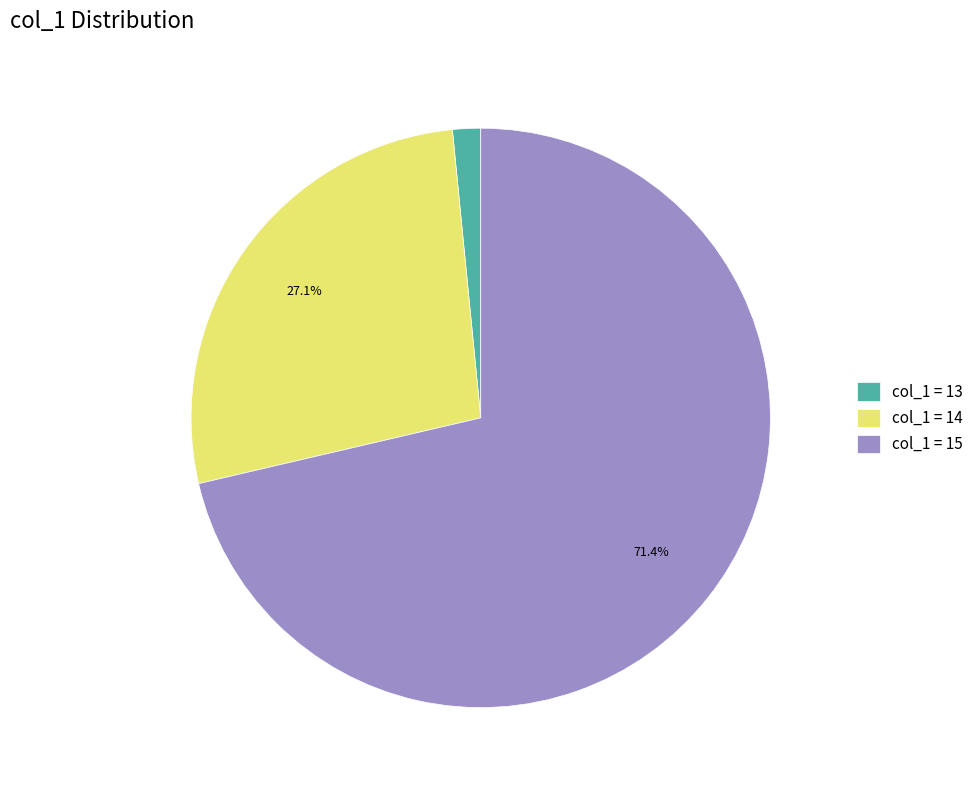

How many slices are in this pie chart?

3